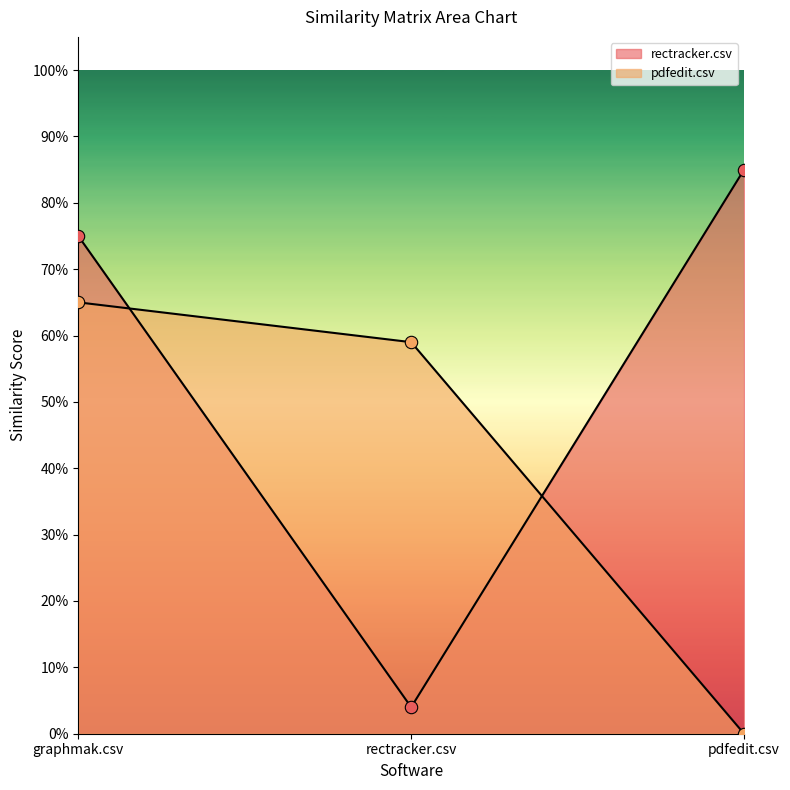

What is the total value across all series at pdfedit.csv?

0.8